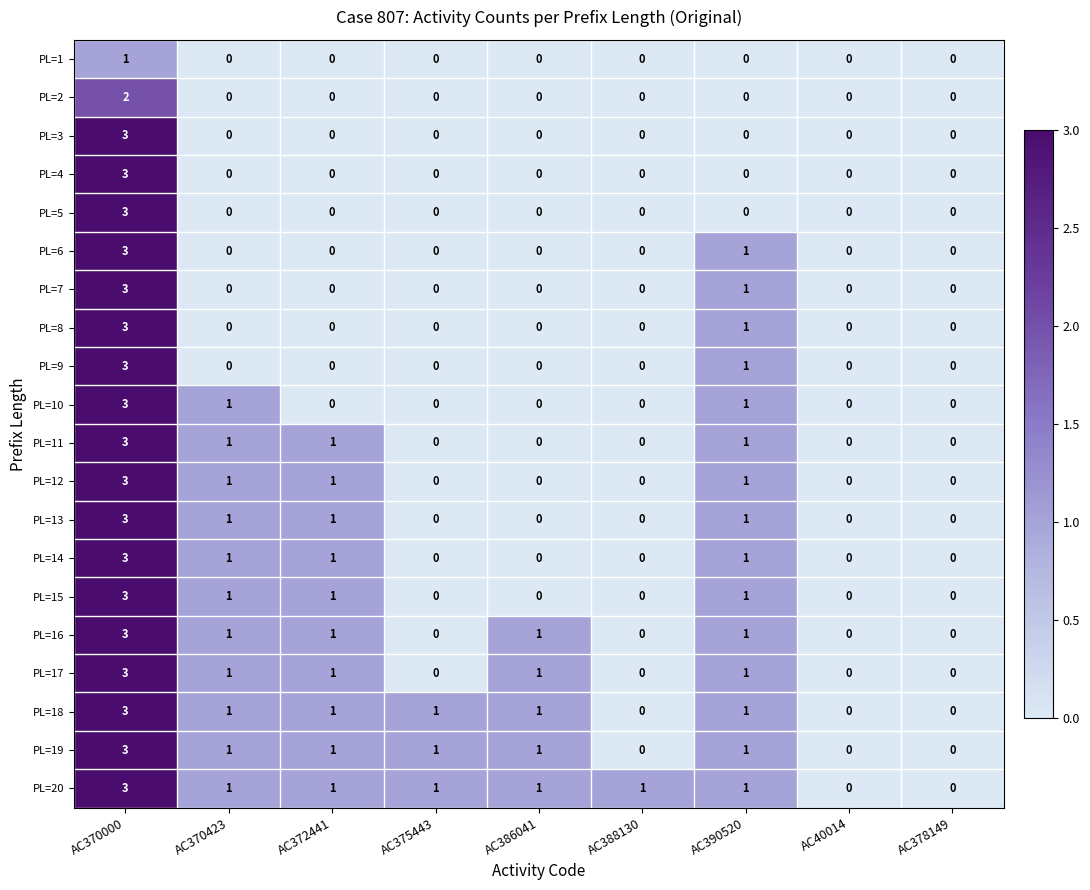

Which label corresponds to the largest value in the chart?

AC370000